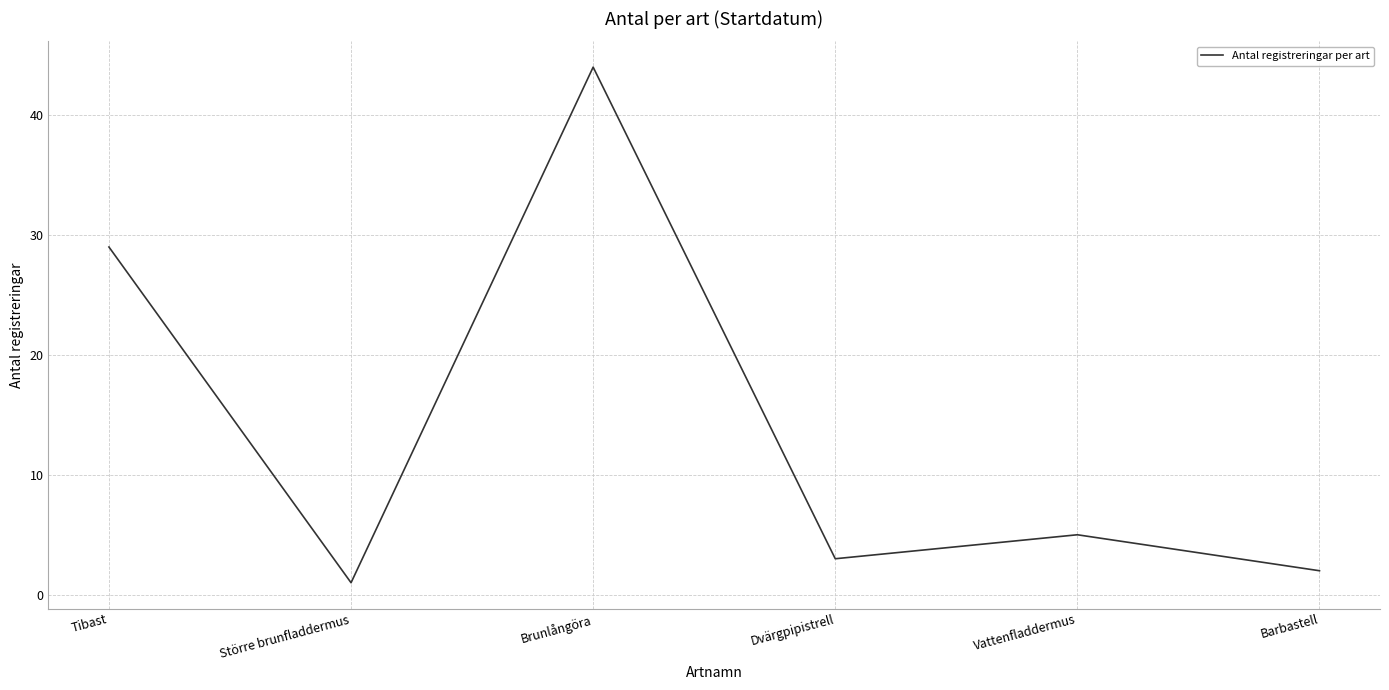

What is the change in value from Vattenfladdermus to Barbastell?

-3